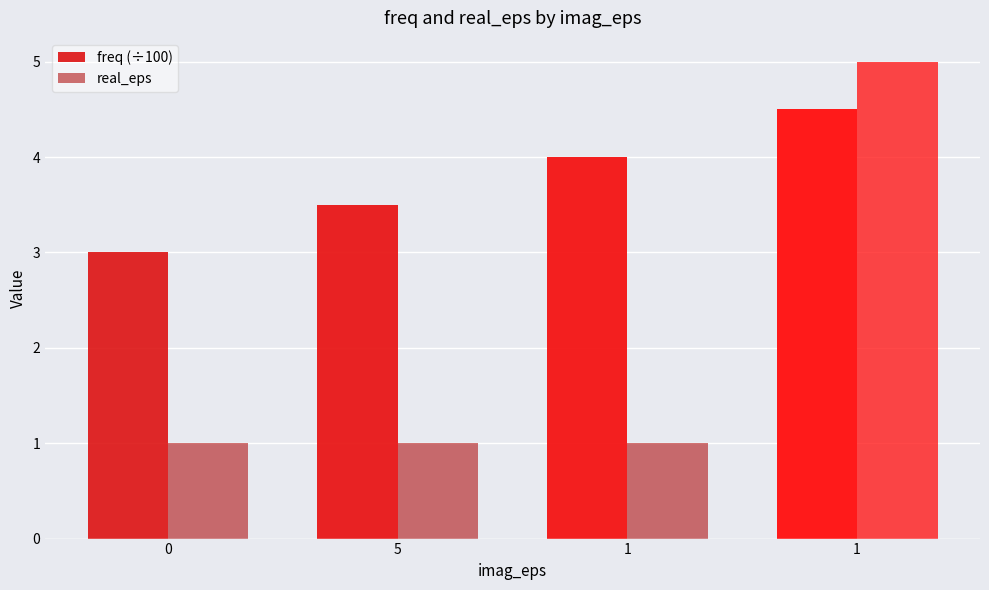

How many groups of bars are there?

4